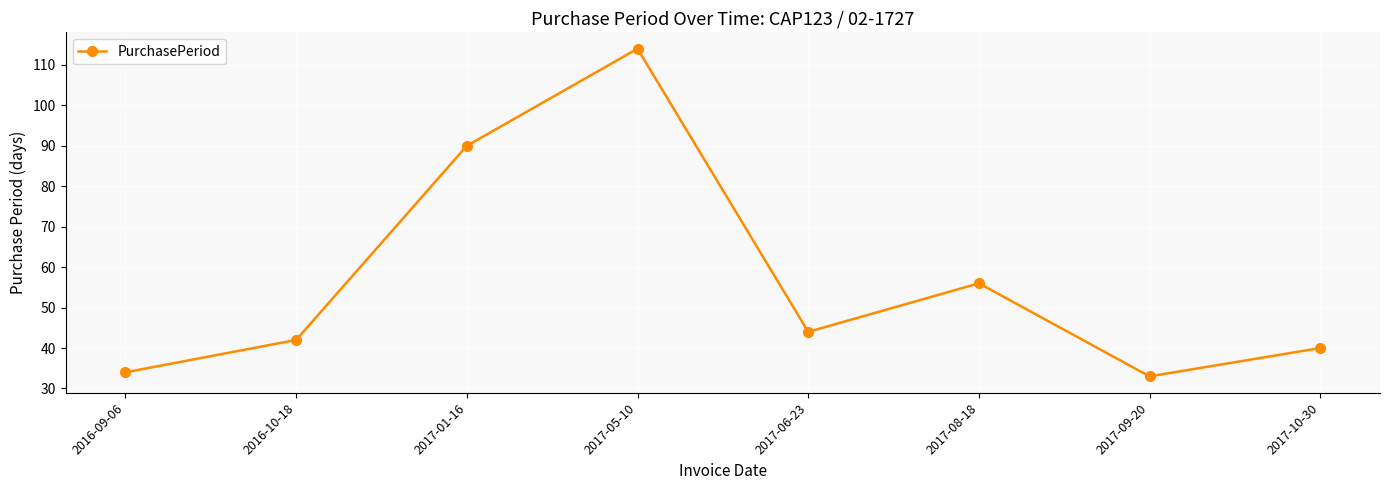

What is the ratio of the value at 2017-06-23 to the value at 2017-01-16?

0.5